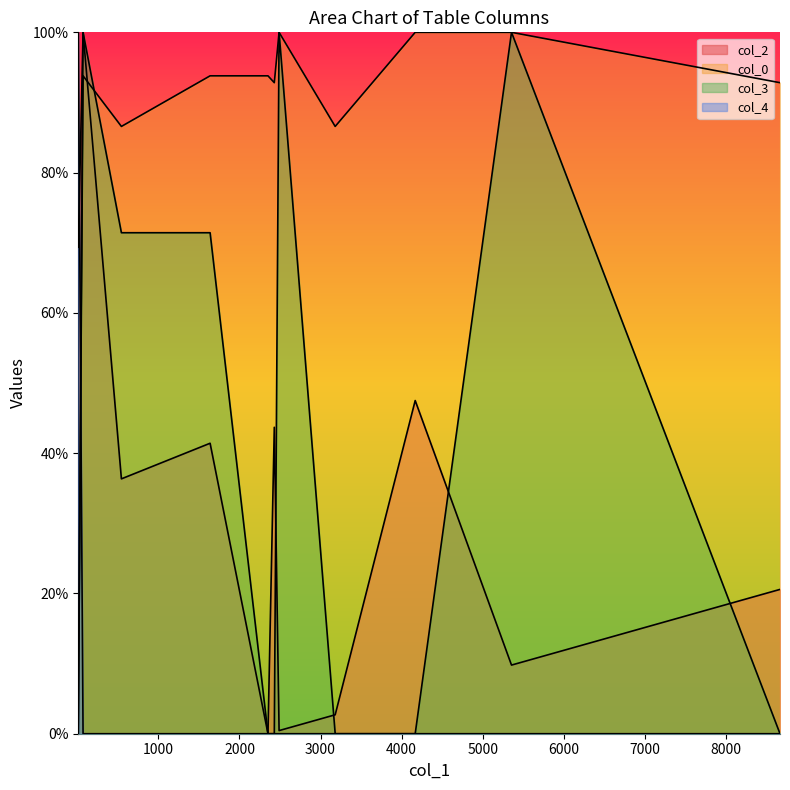

Which series has the widest spread of values?

col_0